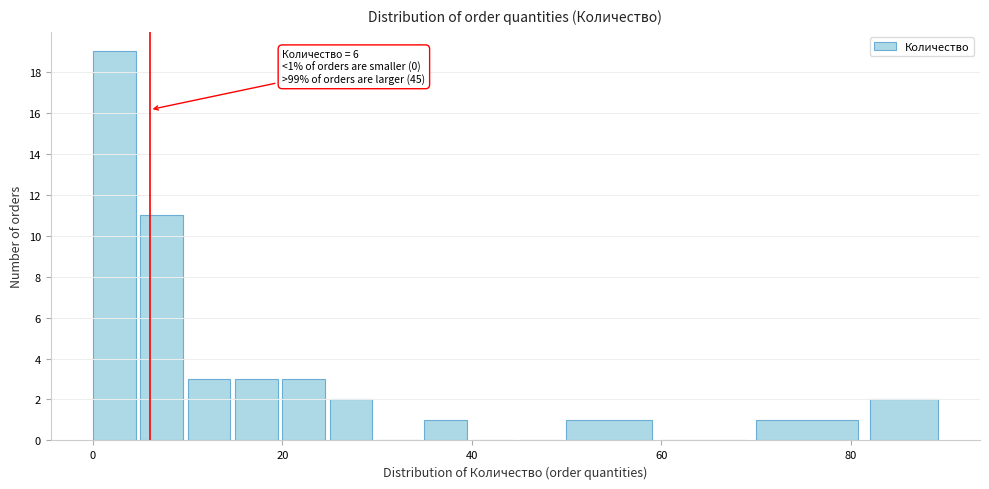

Around what value on the x-axis is the tallest bar? Give the approximate position of its centre, as read against the axis.

2